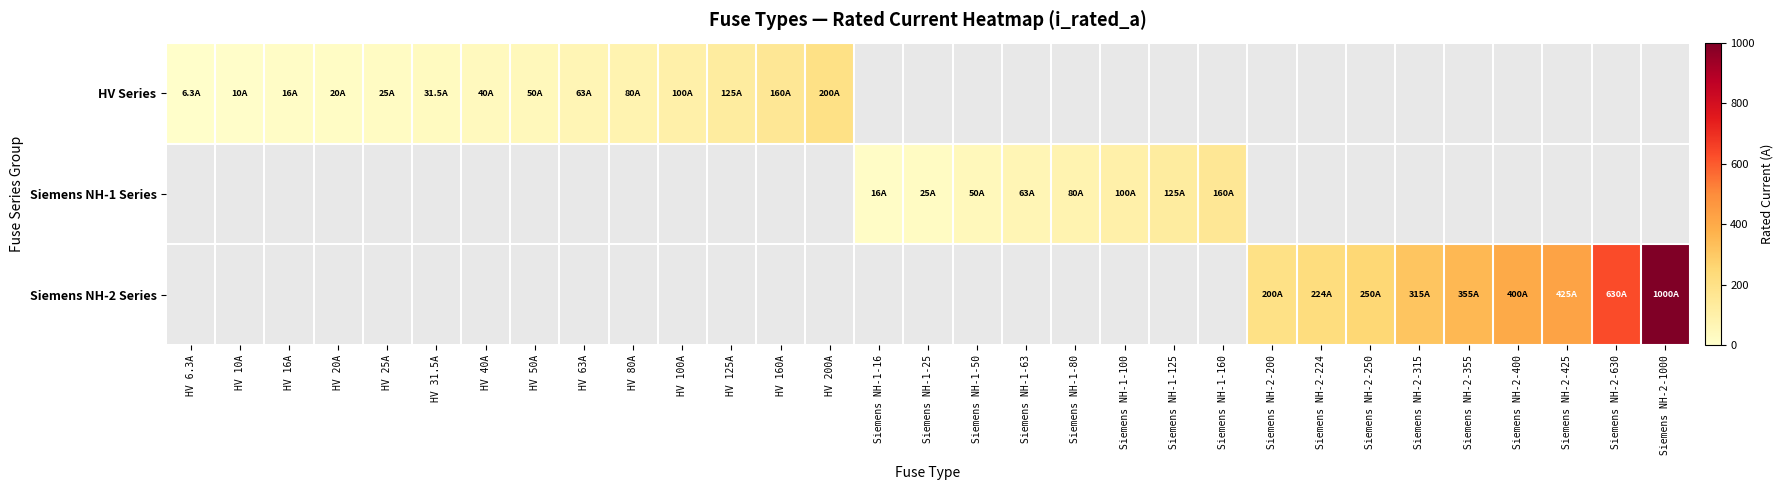

What is the difference between the maximum and minimum values in the HV Series series?

193.7